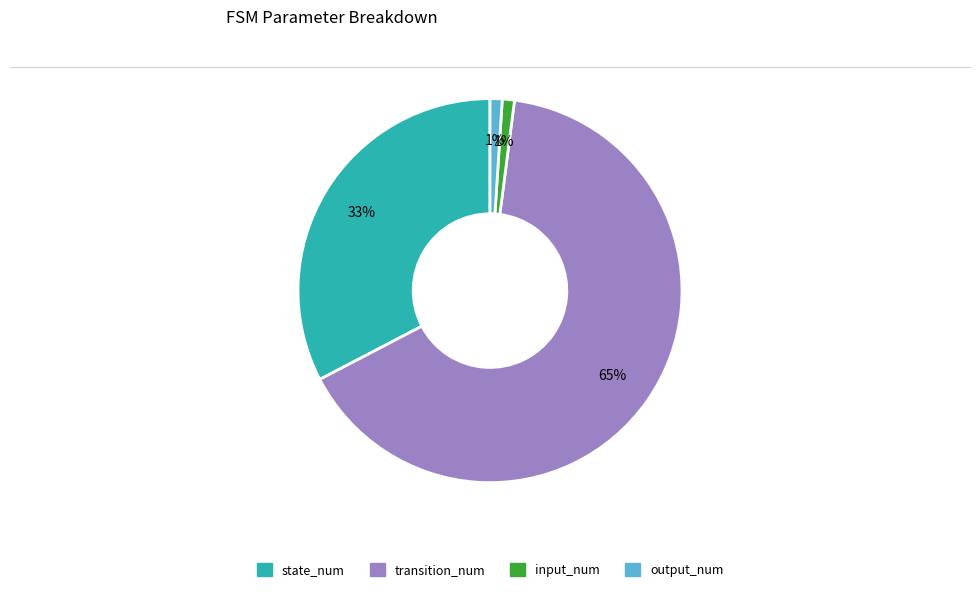

Which has a higher value, transition_num or output_num?

transition_num